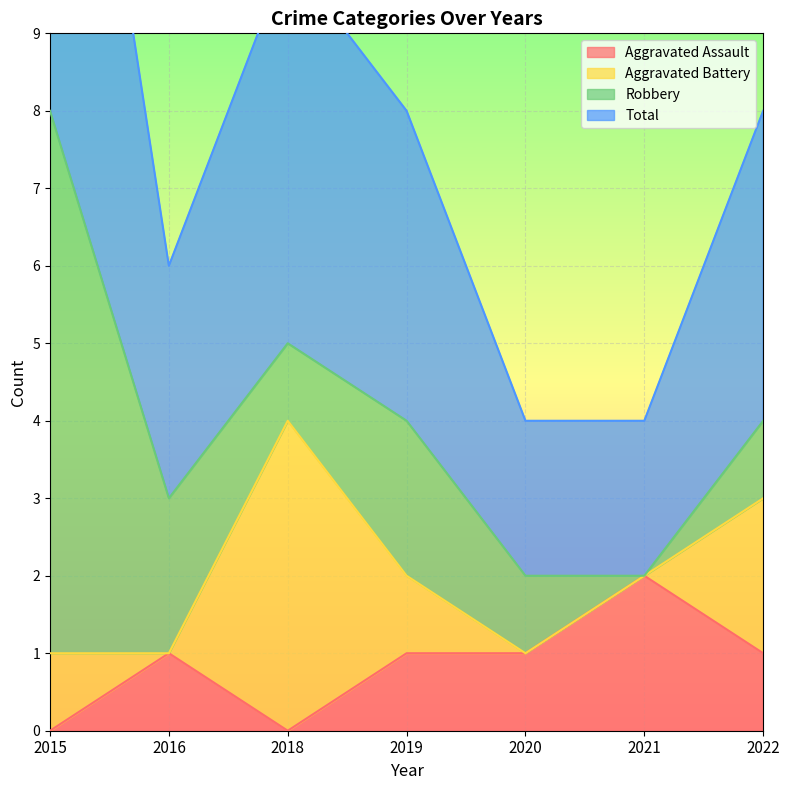

Which series has the largest total across all categories?

Total